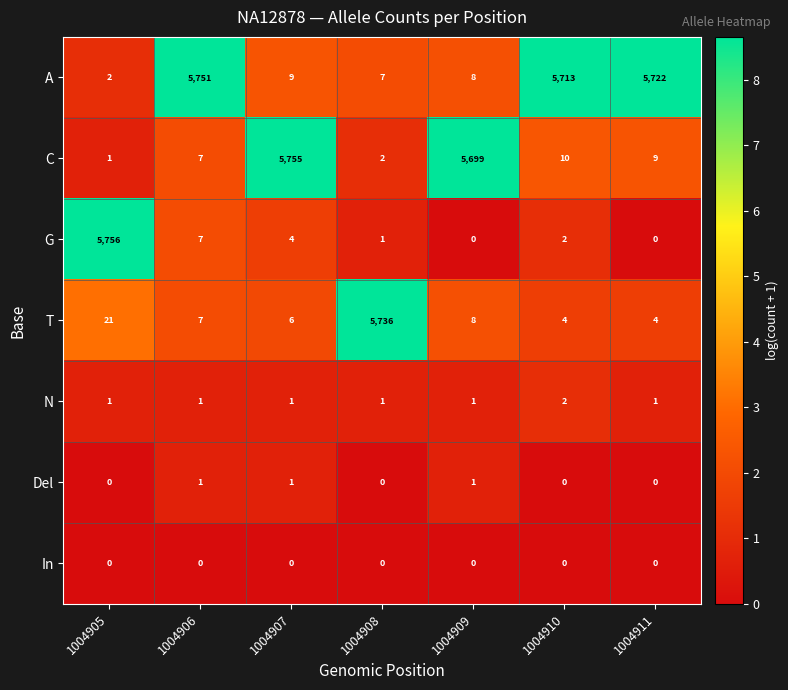

Read the C value at 1004909, to the nearest 50.

5700